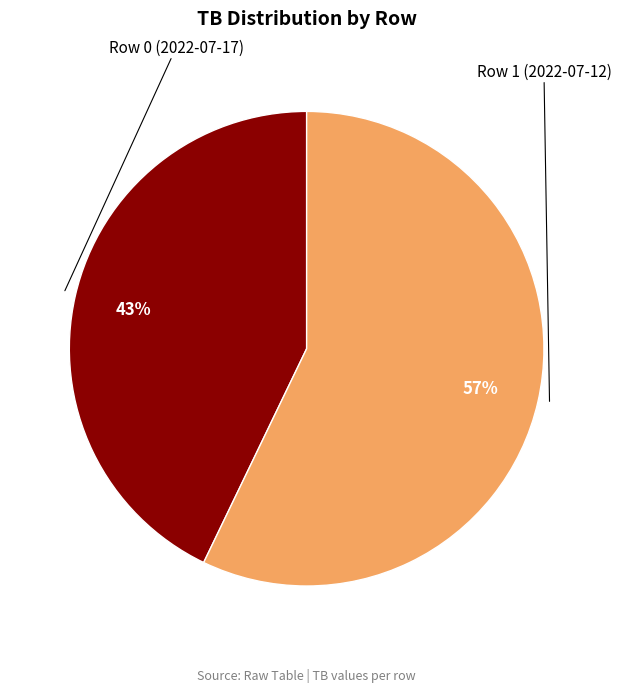

Count the number of slices in the pie.

2